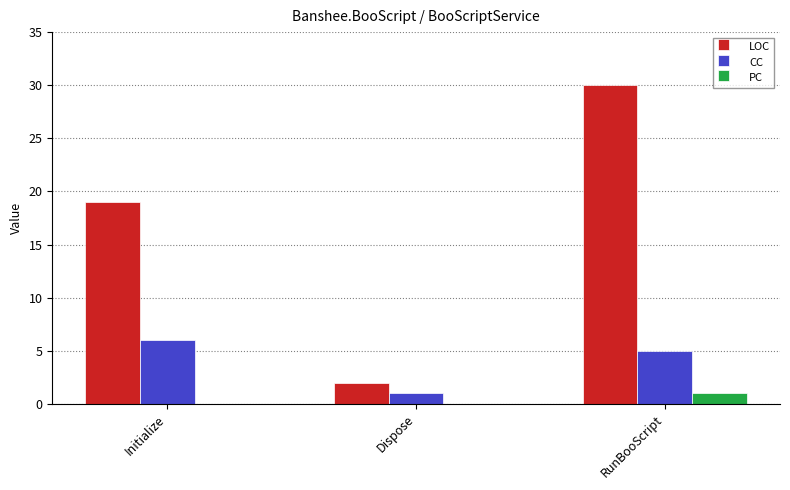

What is the highest value of the LOC series?

30